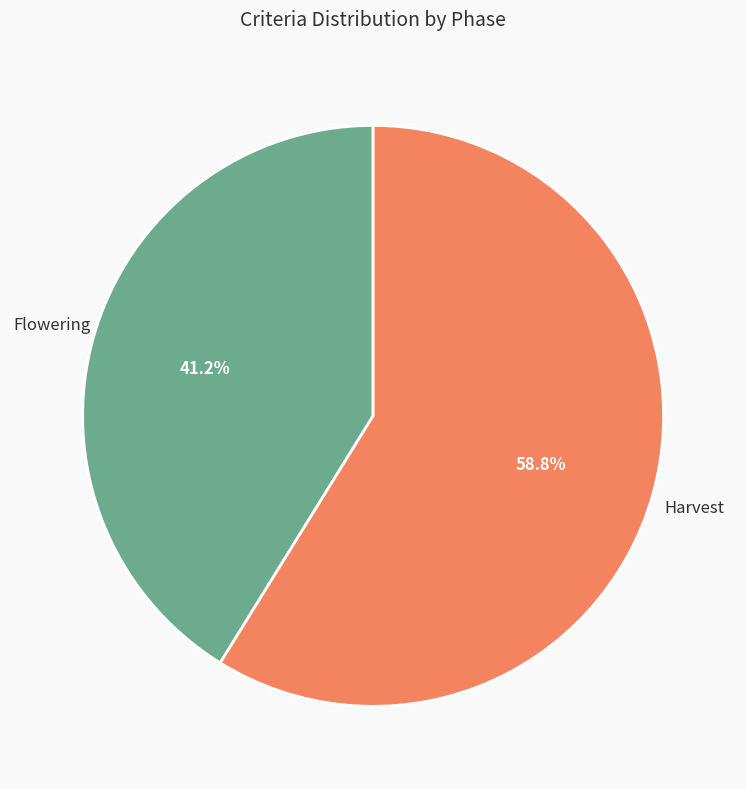

Is there any slice that represents more than half of the pie?

Yes